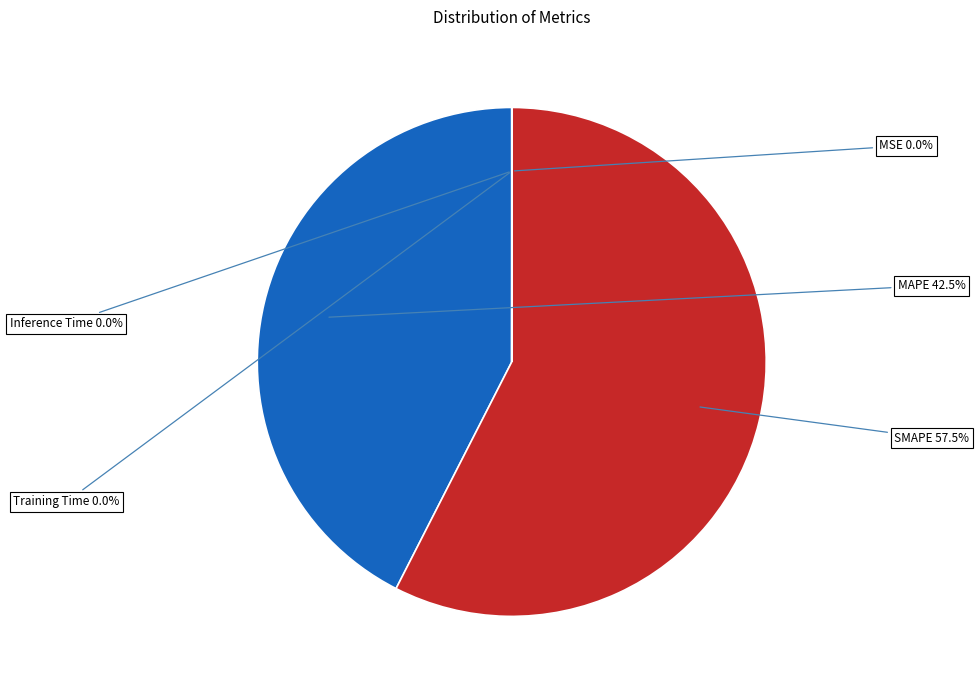

What percentage is NOT represented by Inference Time?

100.0%